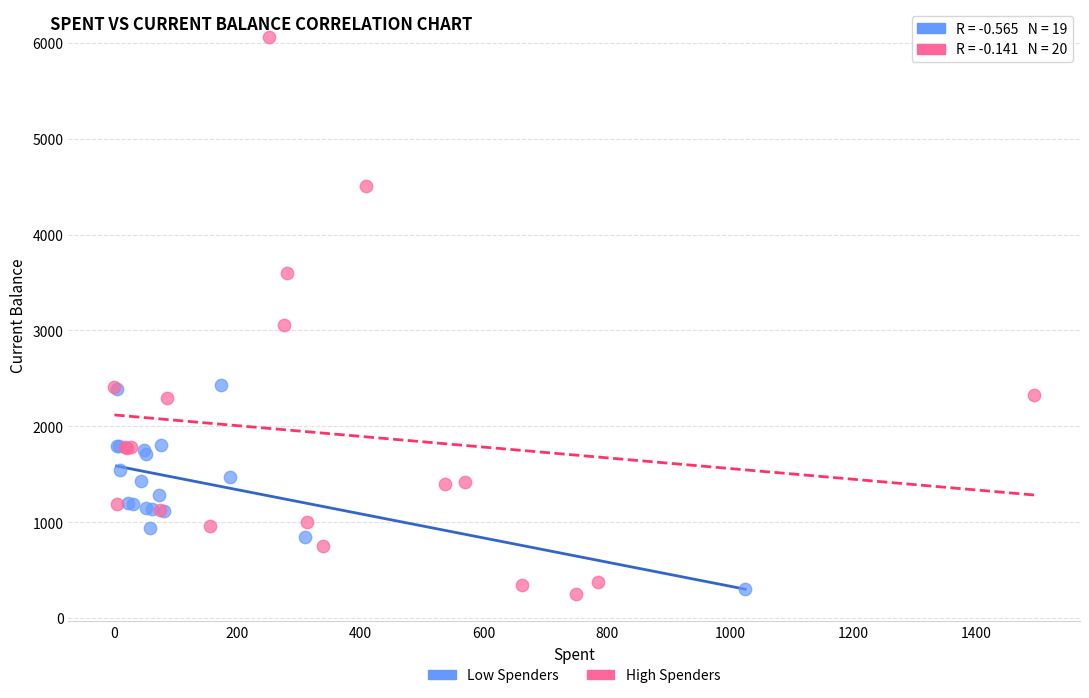

Which series has the largest Y range (max minus min)?

High Spenders